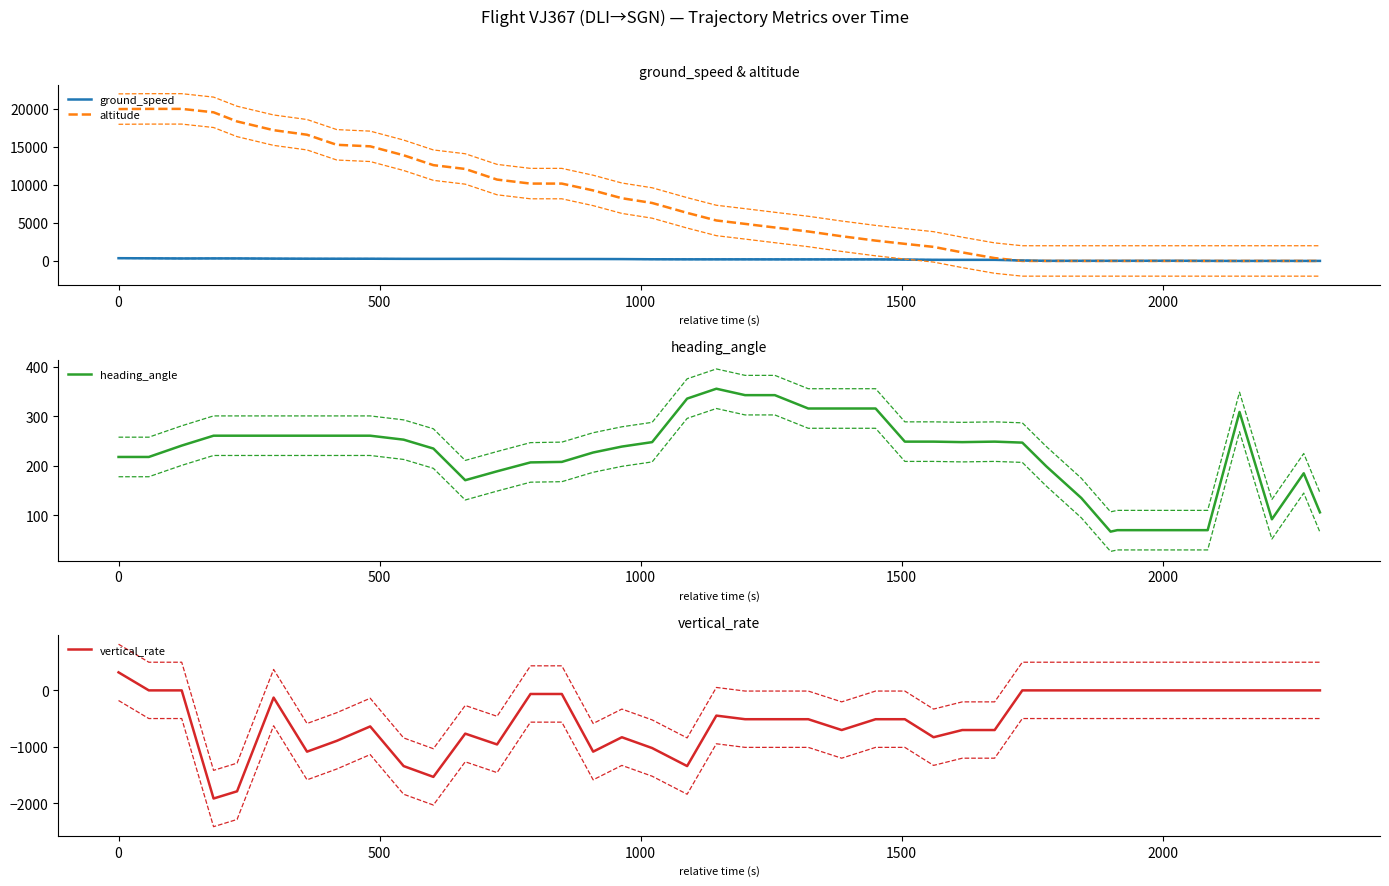

Is this an area chart (filled region under the line)?

No